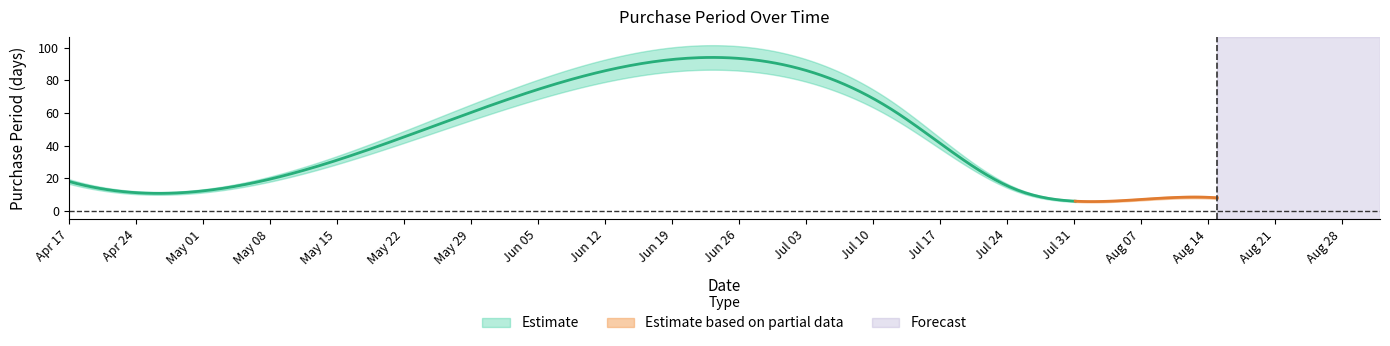

List the labels in order of value, smallest first.

2017-07-31, 2017-08-07, 2017-08-15, 2017-07-25, 2017-04-17, 2017-05-11, 2017-07-12